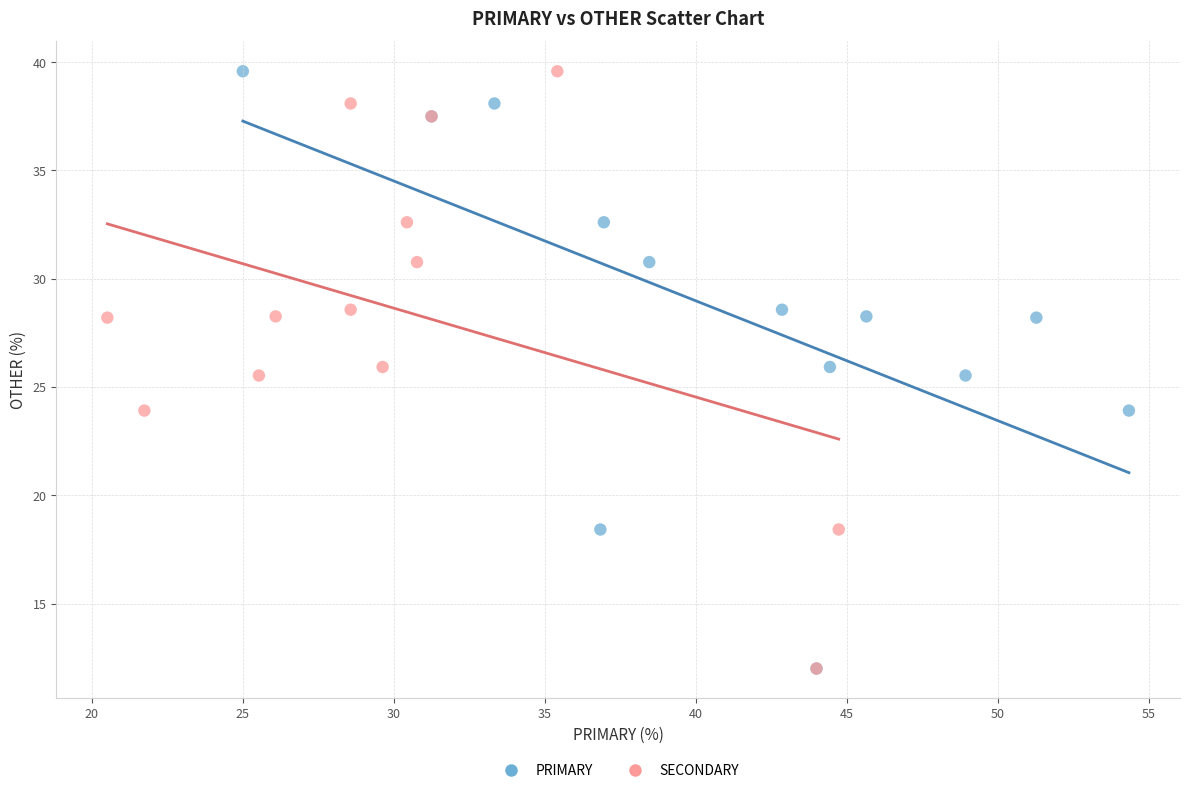

What are all the series names shown in the legend?

PRIMARY, SECONDARY